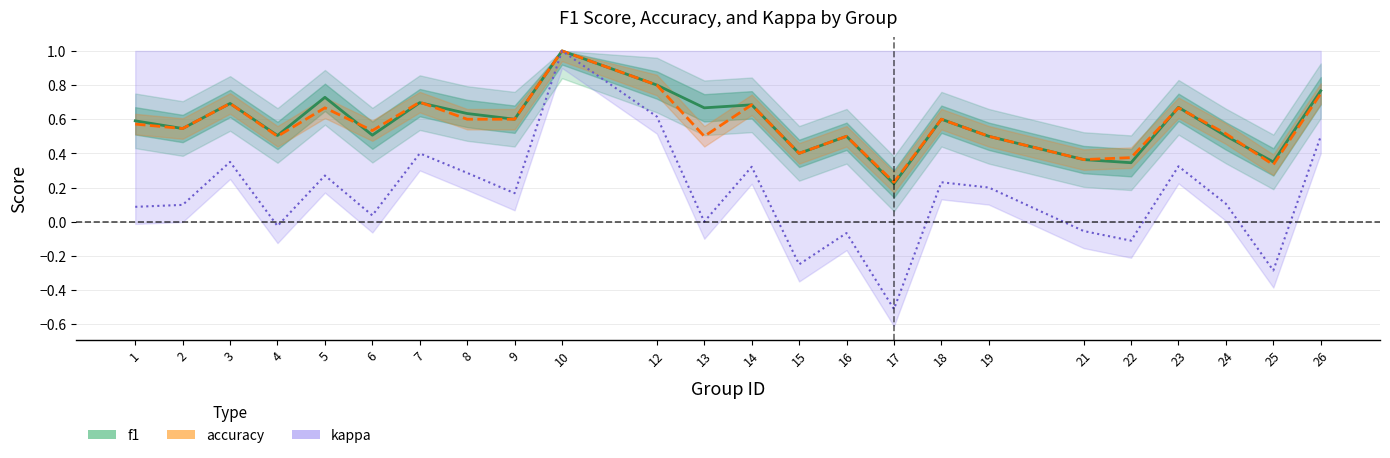

Rank the categories by accuracy value from lowest to highest.

17, 25, 21, 22, 15, 4, 13, 16, 19, 24, 6, 2, 1, 8, 9, 18, 5, 23, 14, 3, 7, 26, 12, 10